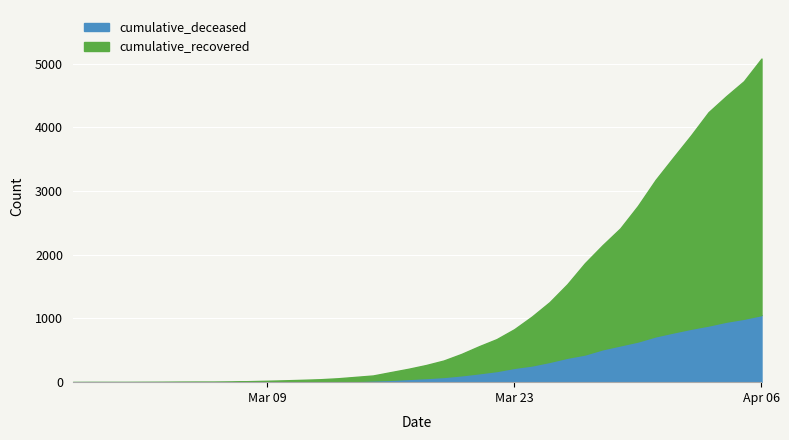

The cumulative_recovered series shows 87 at 2020-03-13. True or false?

False